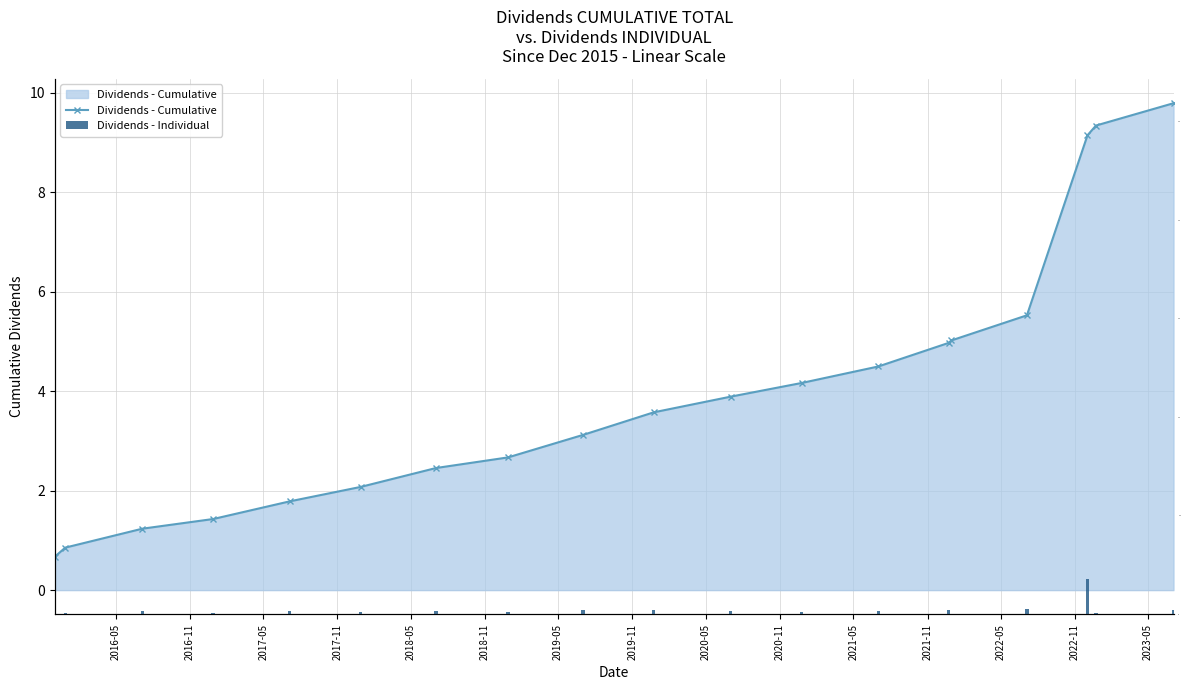

What is the average value of the Dividends - Cumulative series?

4.0